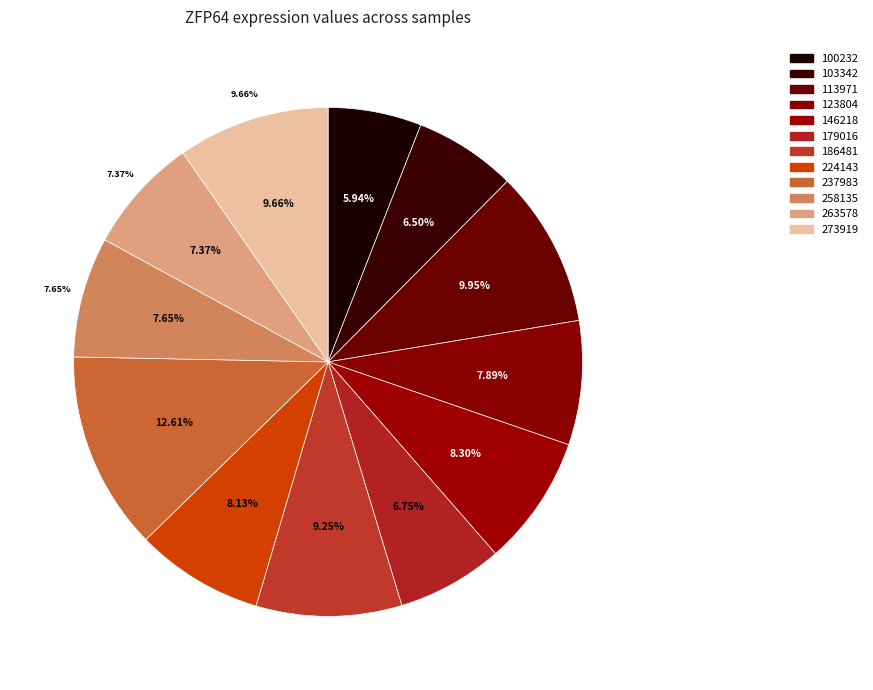

Which category has the biggest portion of the pie?

237983